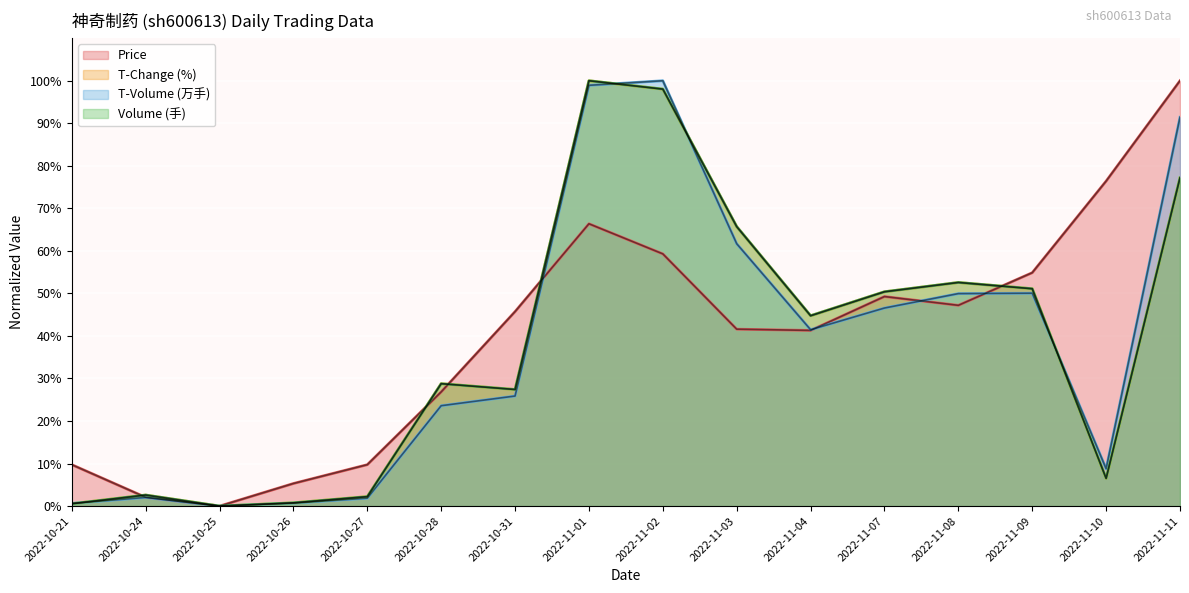

What is the highest value of the t_change series?

100.0